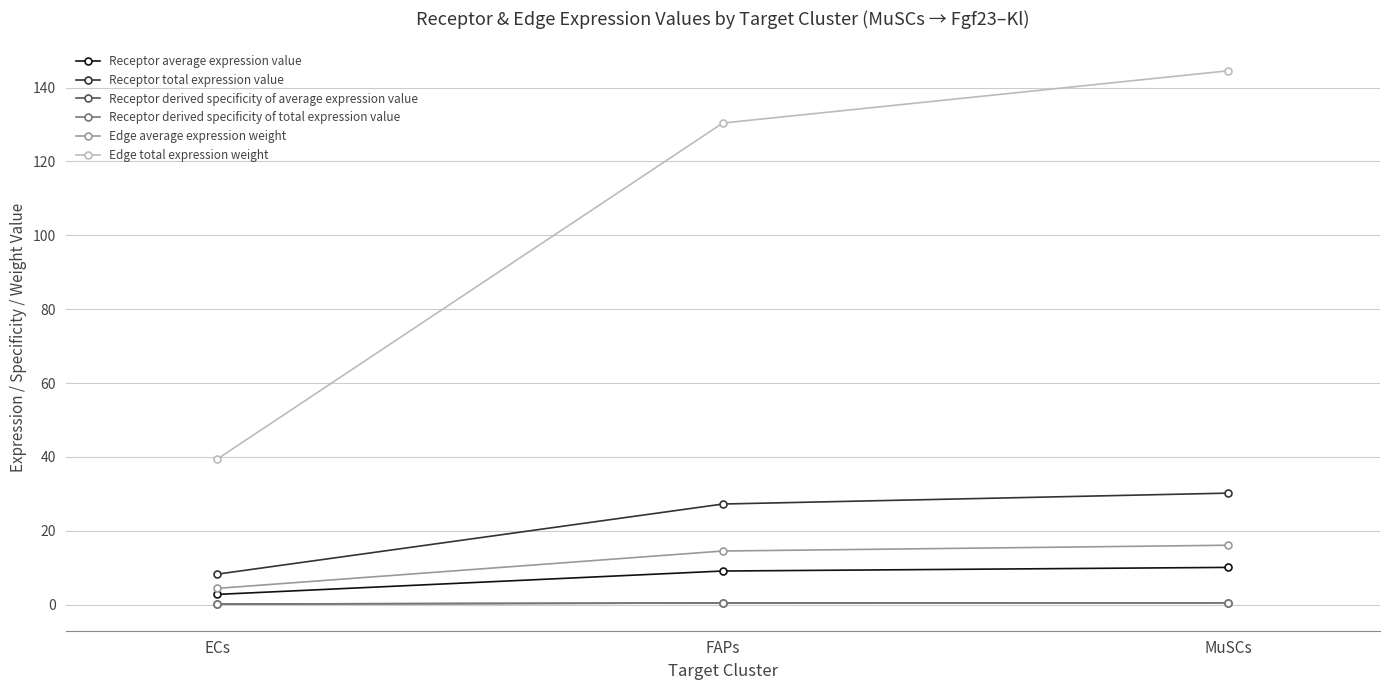

Reading right to left, extract all data points from this chart.

Receptor average expression value: 10.1	9.1	2.7
Receptor total expression value: 30.2	27.2	8.2
Receptor derived specificity of average expression value: 0.5	0.4	0.1
Receptor derived specificity of total expression value: 0.5	0.4	0.1
Edge average expression weight: 16.1	14.5	4.4
Edge total expression weight: 144.6	130.4	39.4